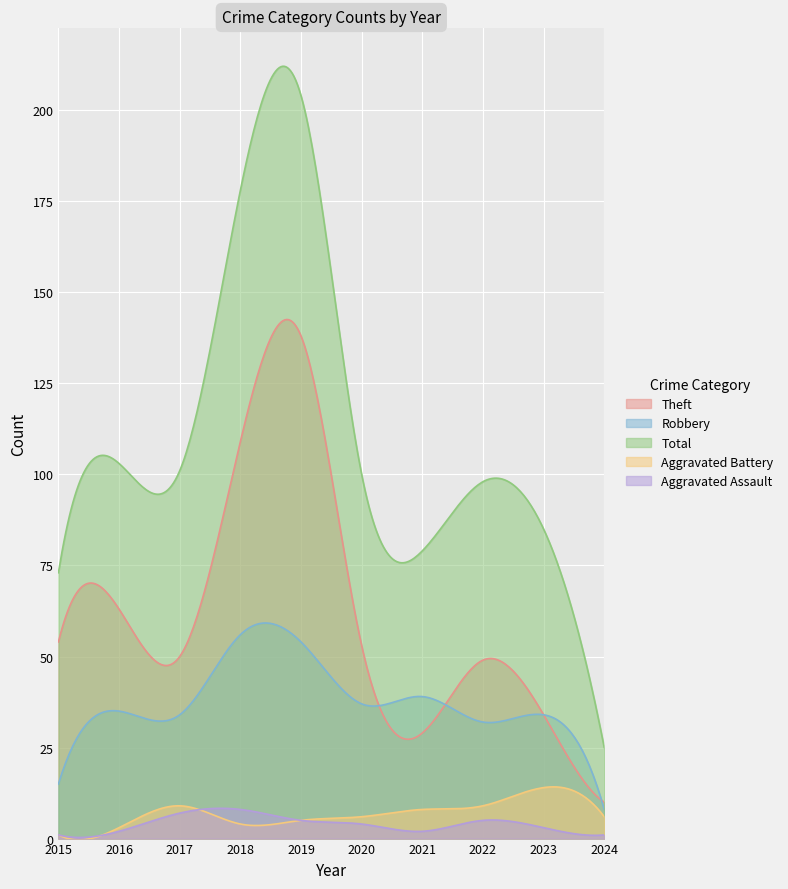

What value does the Aggravated Battery series have at 2022, to the nearest 10?

10